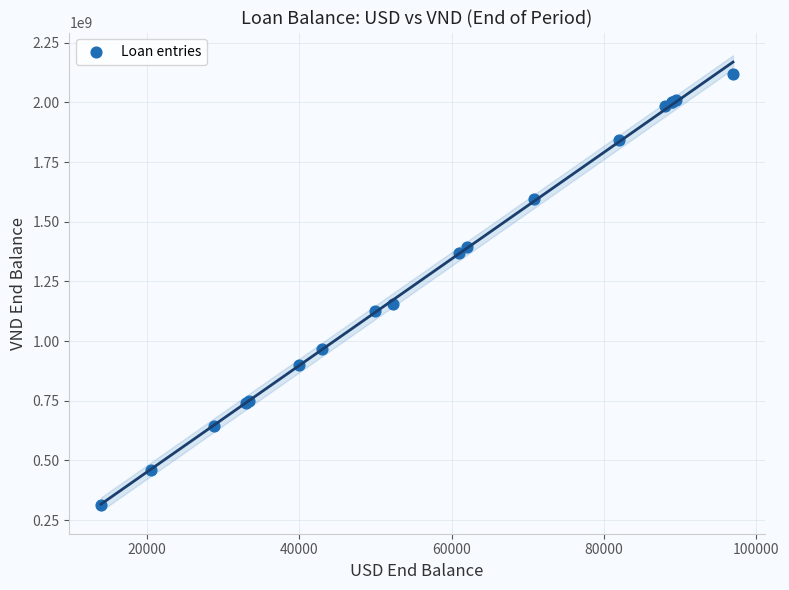

What Y value in the scatter plot is closest to 1214951887?

1154784000